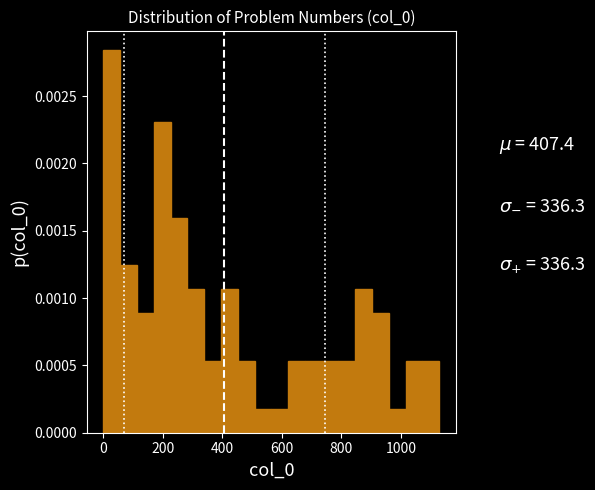

Around what value on the x-axis is the tallest bar? Give the approximate position of its centre, as read against the axis.

20